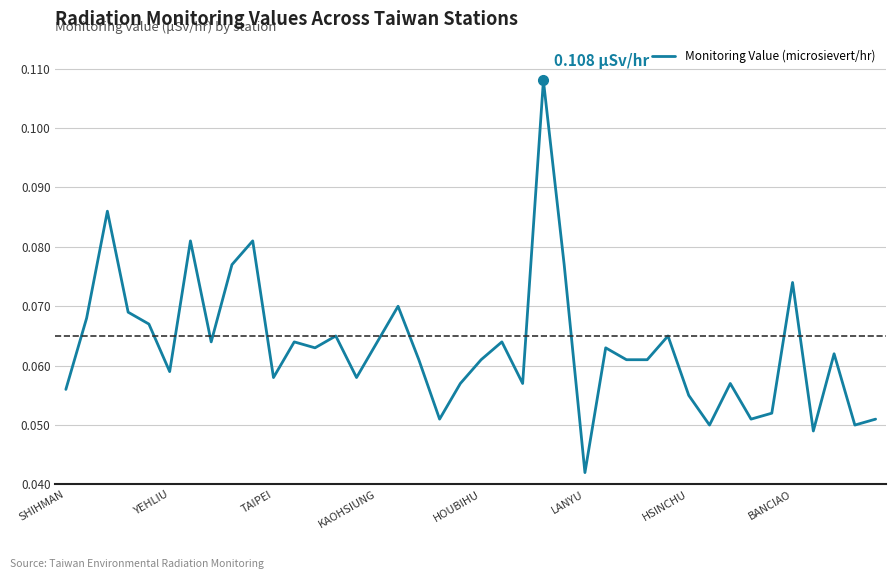

Which category has the highest value across all series?

23